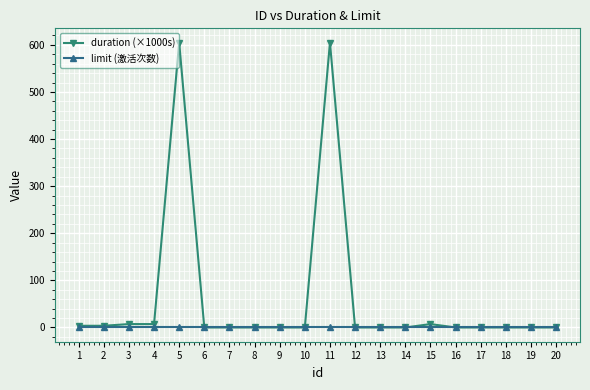

The duration (×1000s) series shows 0.0 at 13. True or false?

True